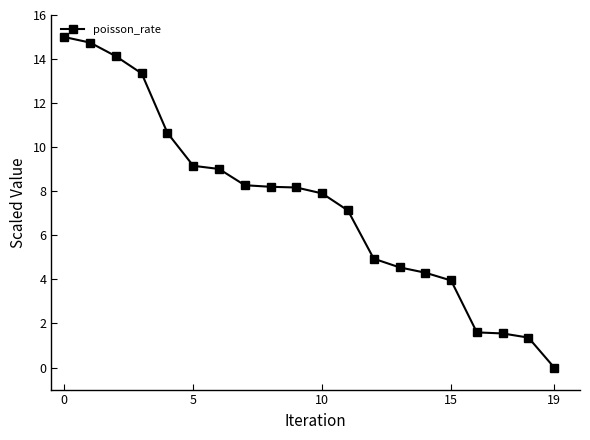

What is the value of the 2nd point from the left?

14.7